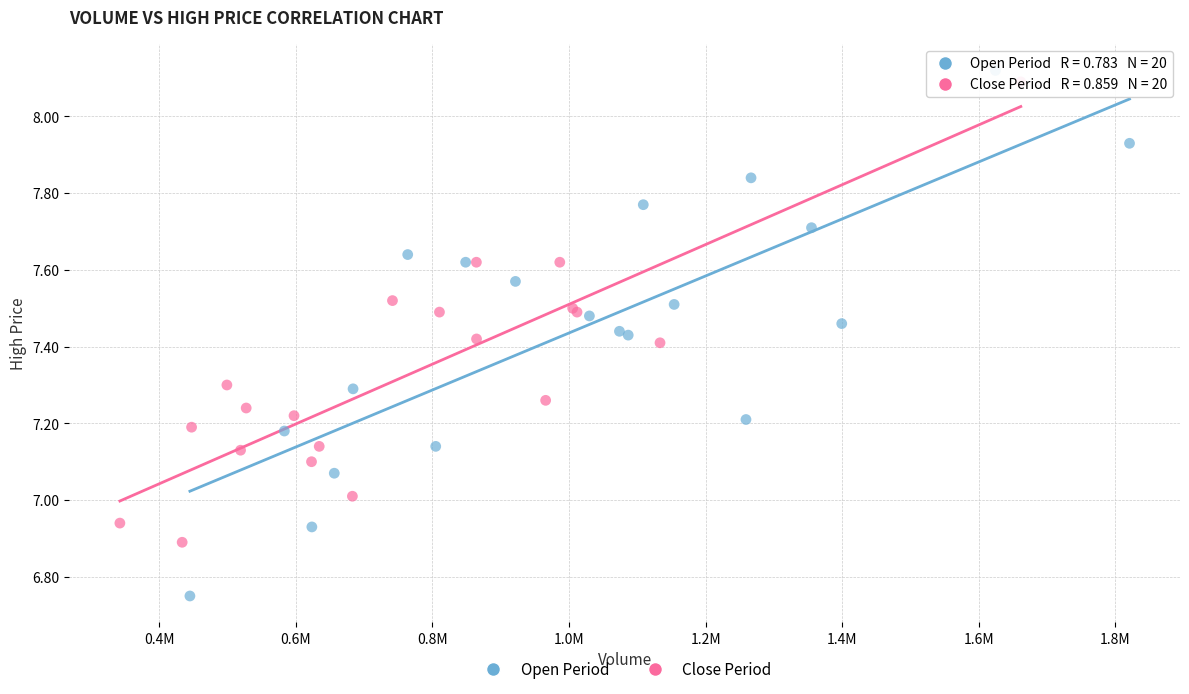

Which series reaches the maximum Y coordinate?

Open Period